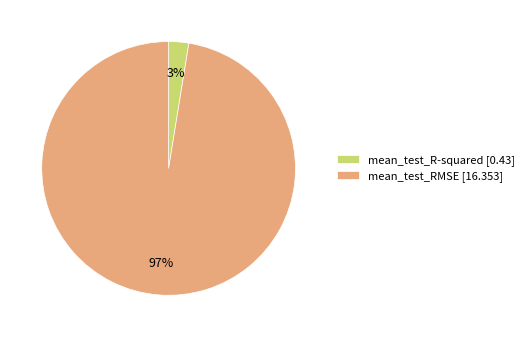

To the nearest percent, what portion does mean_test_RMSE represent?

97%